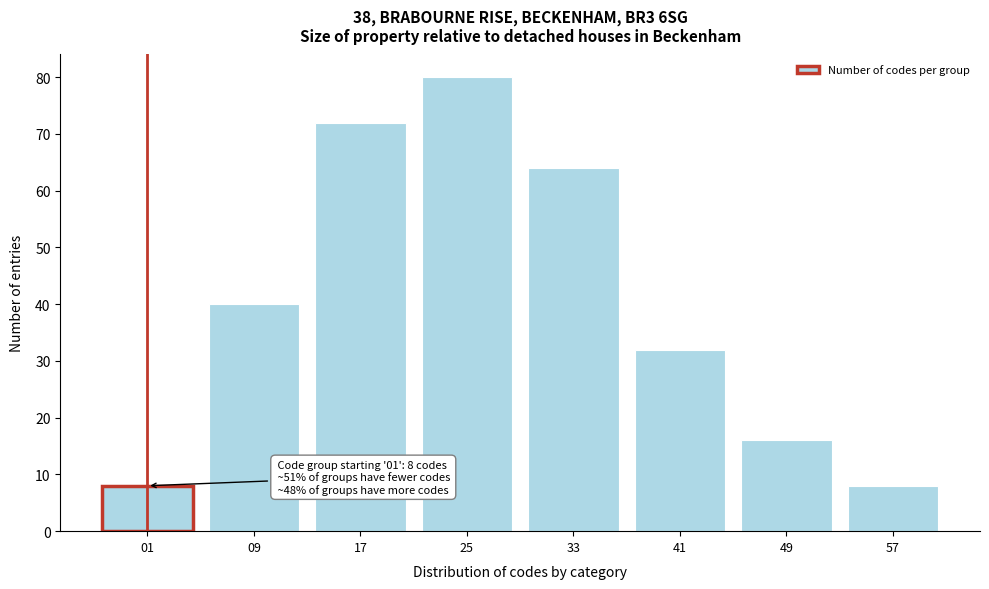

Reading left to right, transcribe all the data shown in this chart.

01=8	09=40	17=72	25=80	33=64	41=32	49=16	57=8